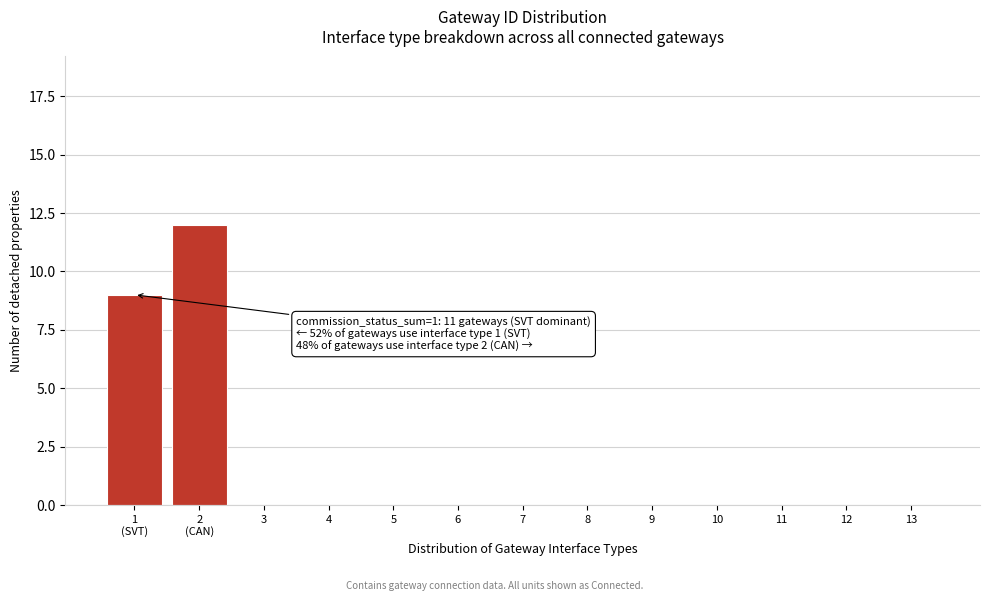

What is the sum of all values?

21